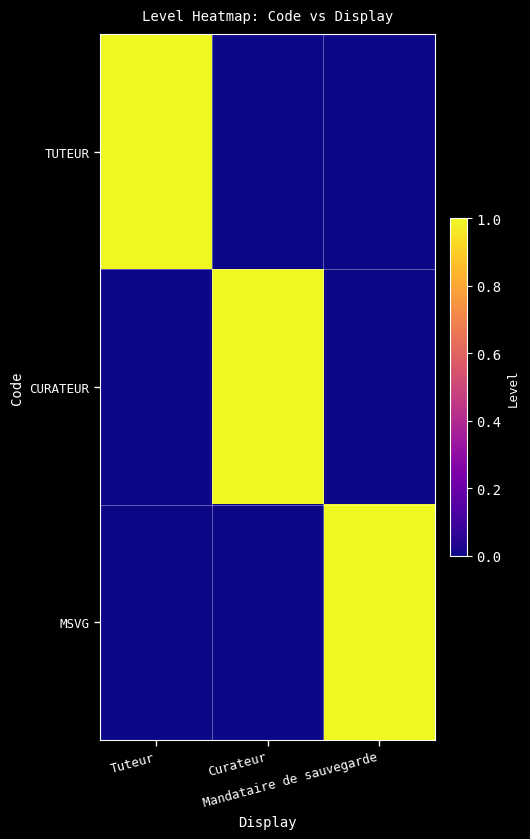

Rank the series at Tuteur from lowest to highest value.

CURATEUR, MSVG, TUTEUR